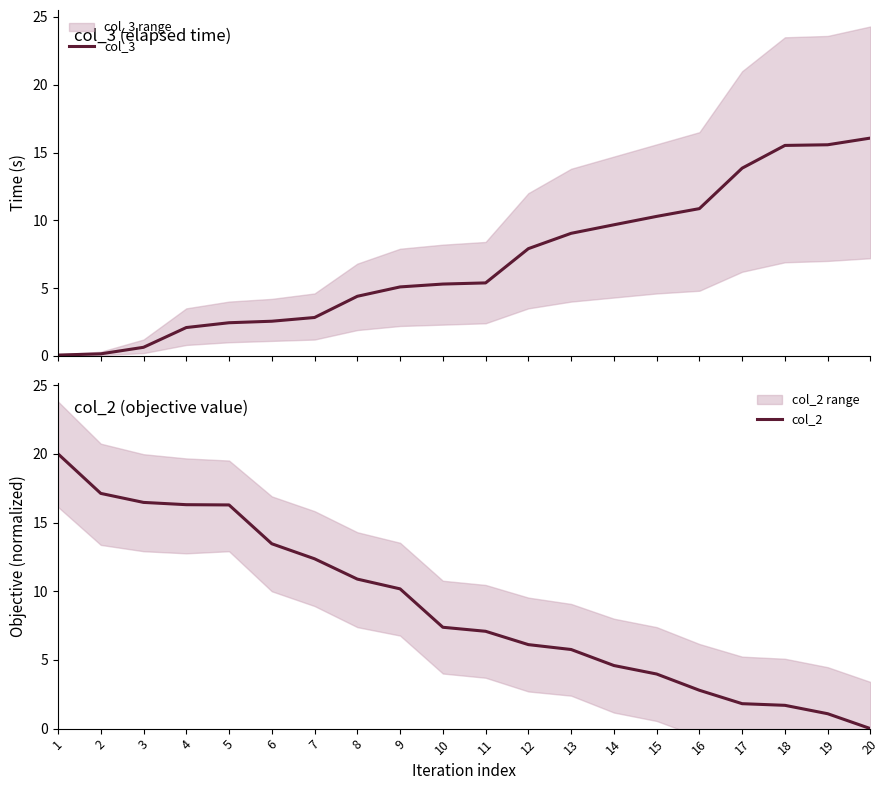

True or false: col_2 has more than 1 points higher than both neighbors.

False